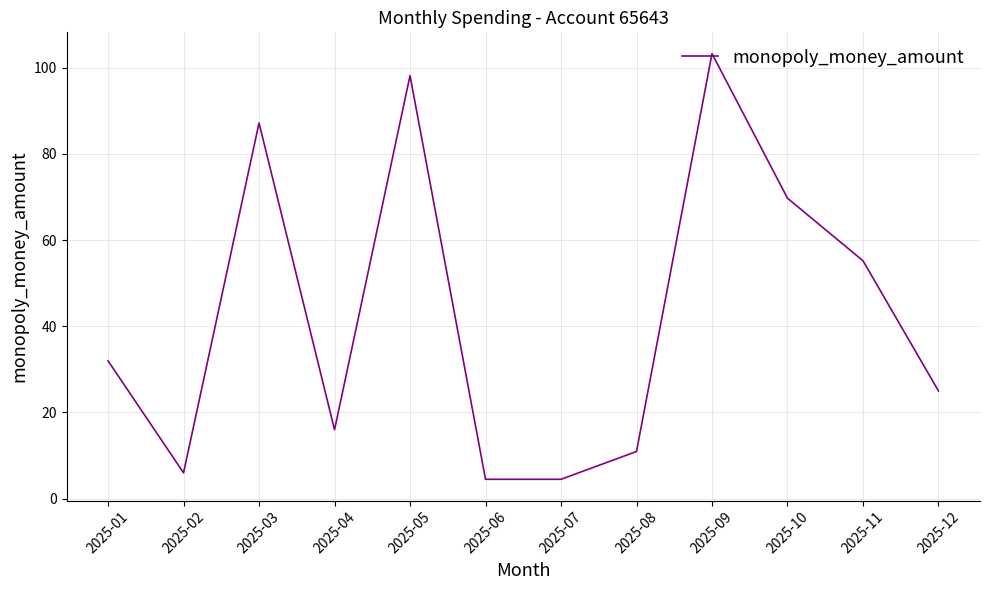

Where is the data nearest to the value 53?

2025-11